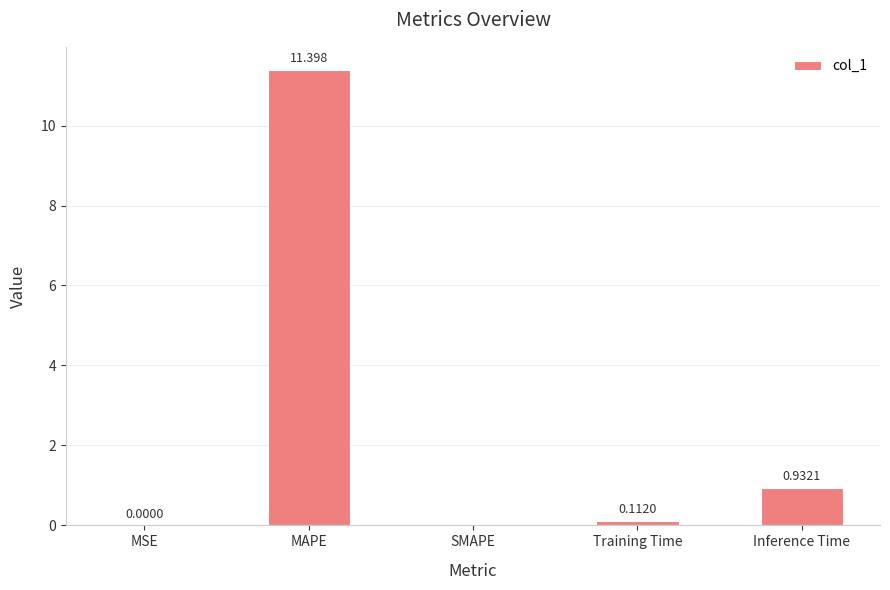

Which has a higher value, Training Time or MSE?

Training Time